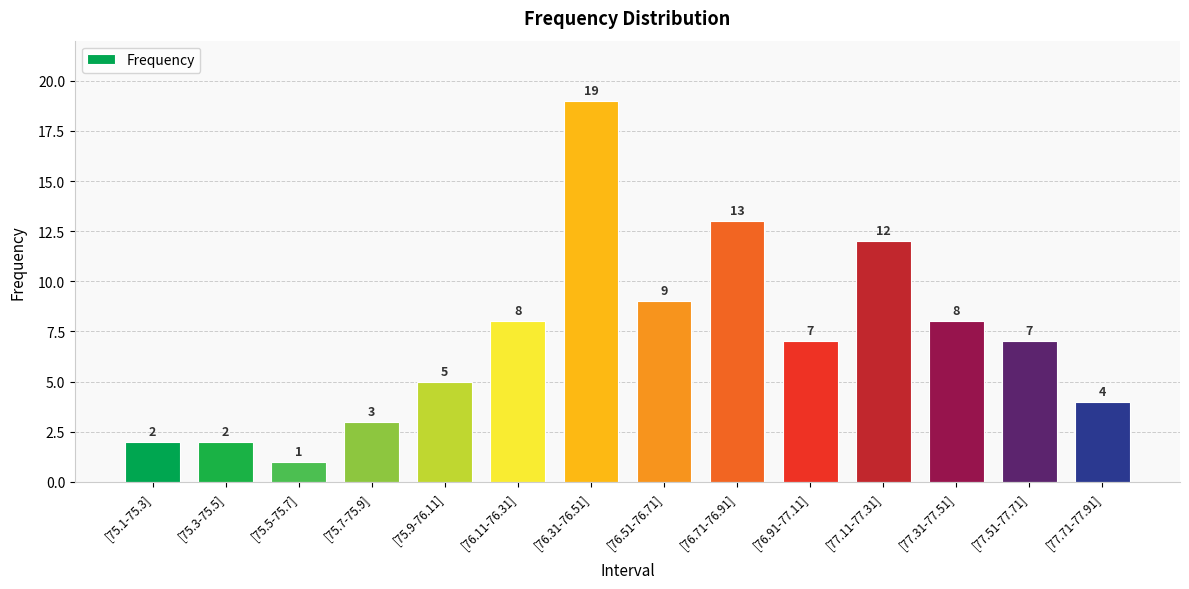

The chart shows a value of 2 at [75.5-75.7]. True or false?

False